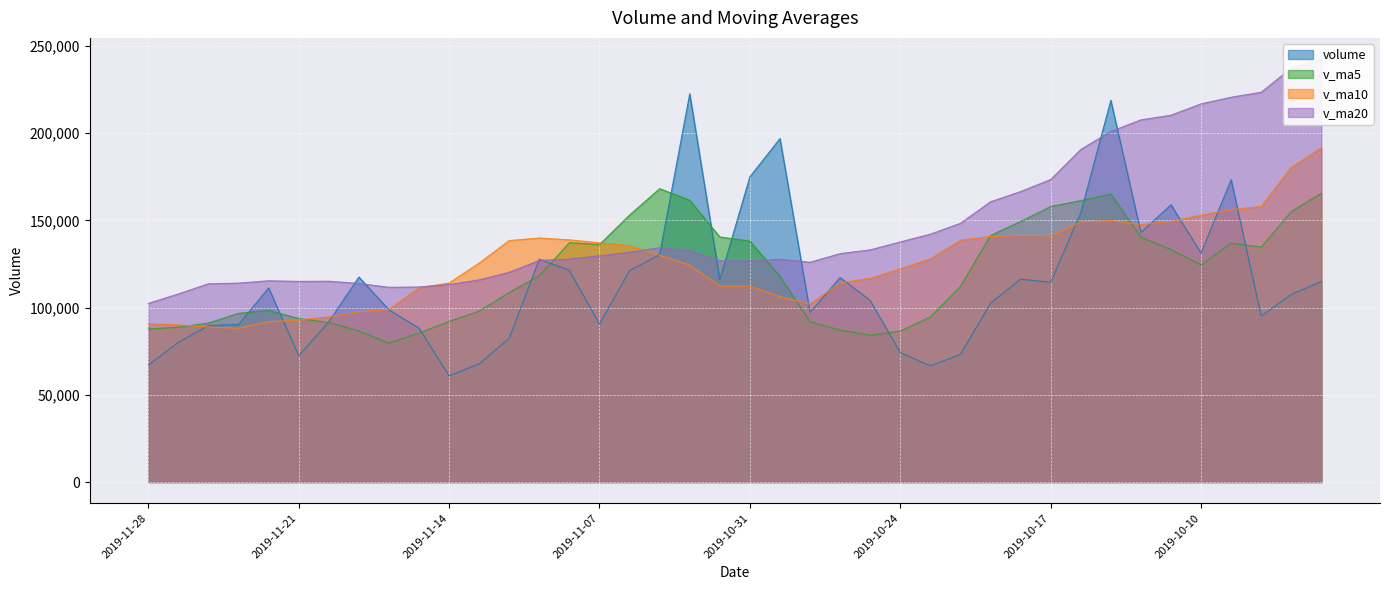

How many interior local peaks does the v_ma5 series have?

5